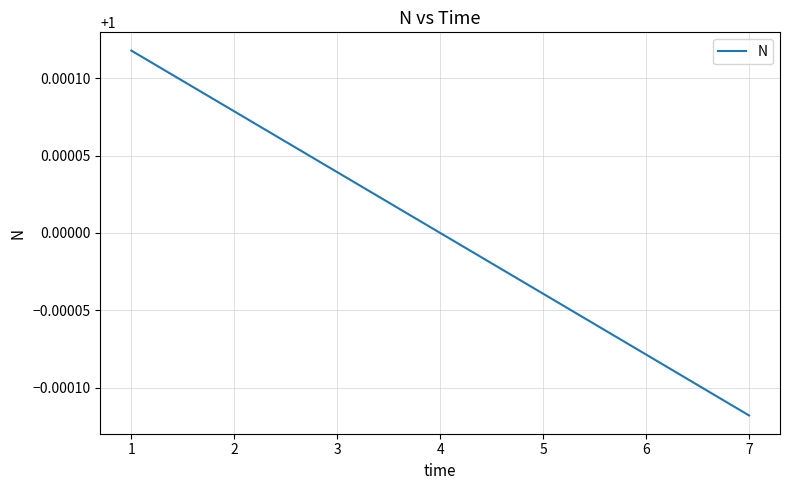

The value at 3 is 1.0. True or false?

True